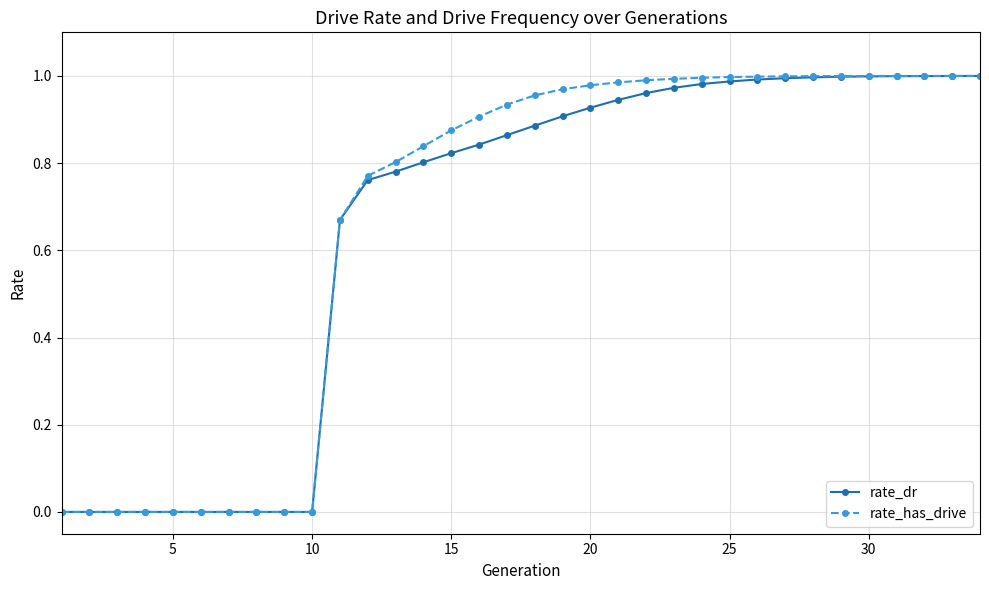

Which series has the widest spread of values?

rate_has_drive